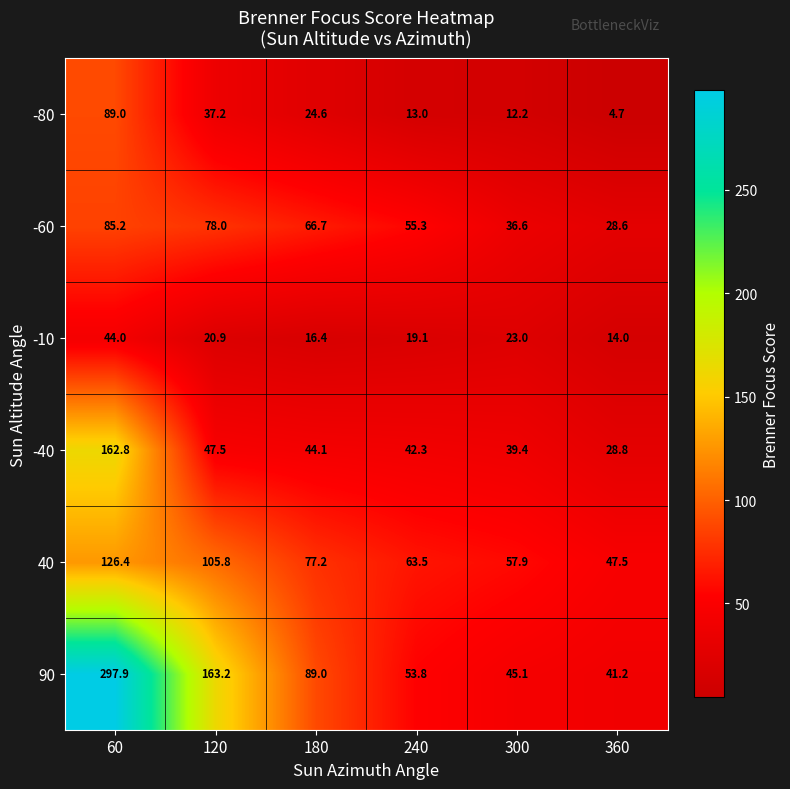

Which series changed the most between 60 and 240?

90